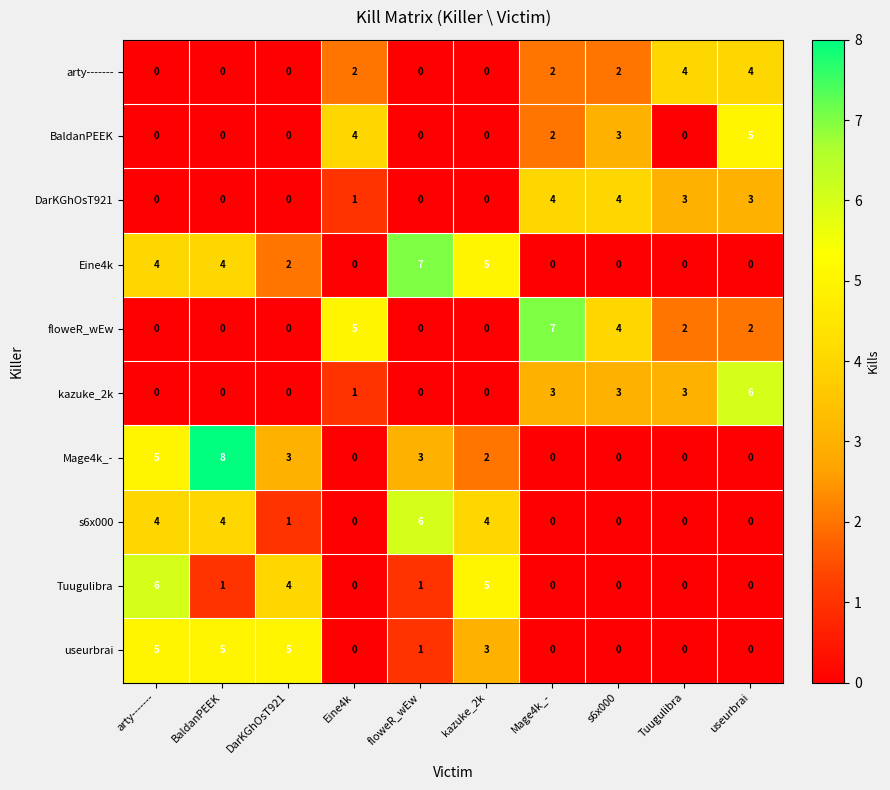

What is the sum of all floweR_wEw values?

20